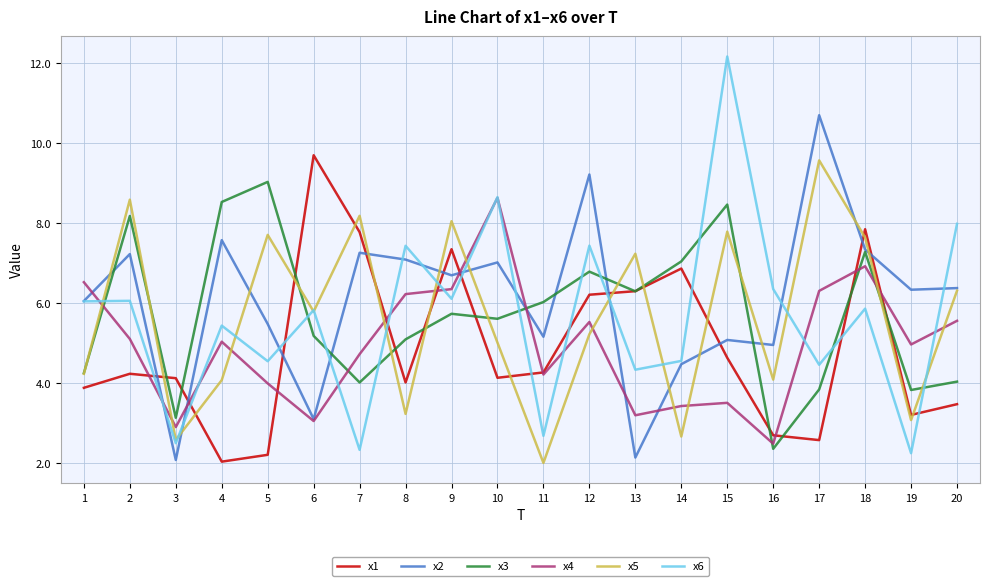

Which series has the largest range (max minus min)?

x6